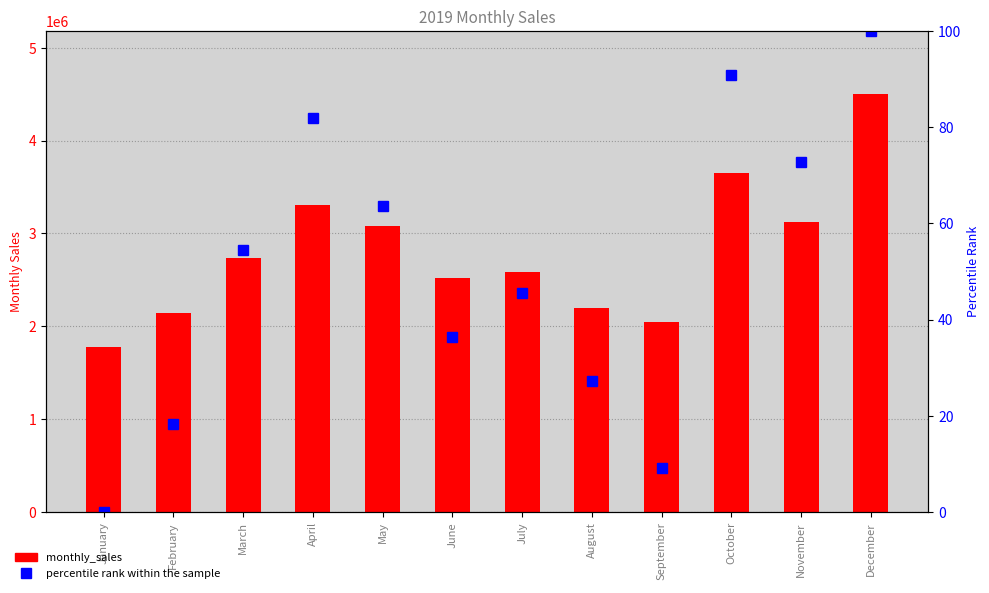

At October, list the series in order from largest to smallest.

monthly_sales, percentile rank within the sample